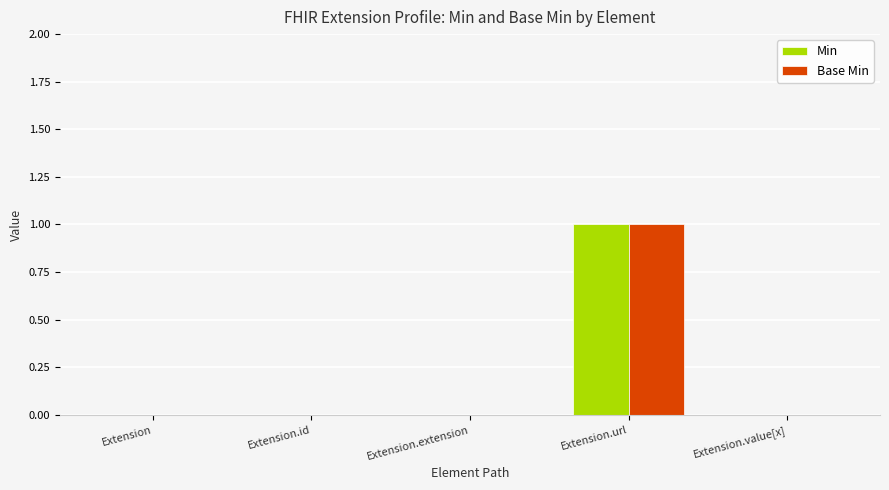

Reading left to right, transcribe all the data shown in this chart.

Min: Extension=0	Extension.id=0	Extension.extension=0	Extension.url=1	Extension.value[x]=0
Base Min: Extension=0	Extension.id=0	Extension.extension=0	Extension.url=1	Extension.value[x]=0